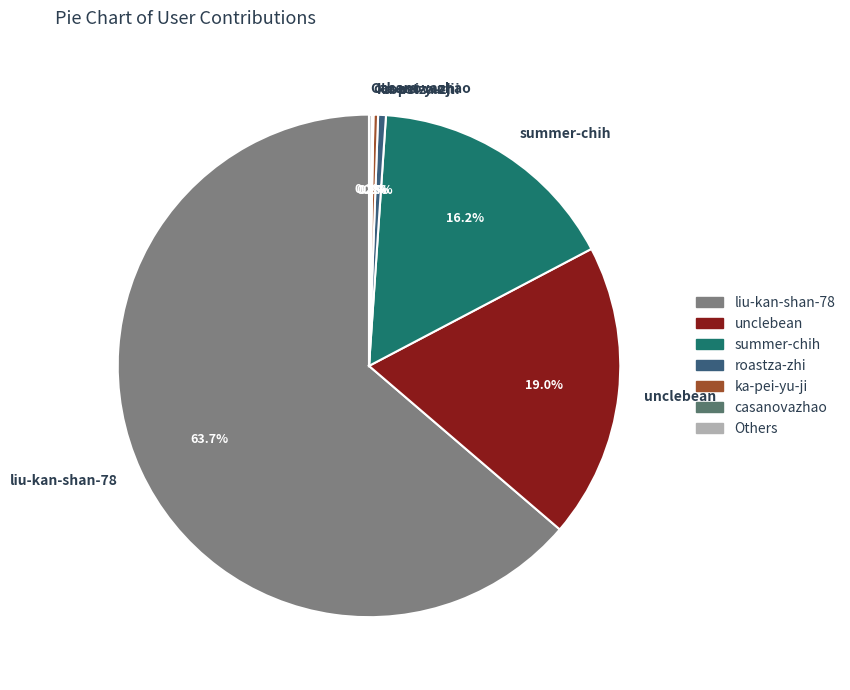

Does liu-kan-shan-78 represent more than half of the total?

Yes